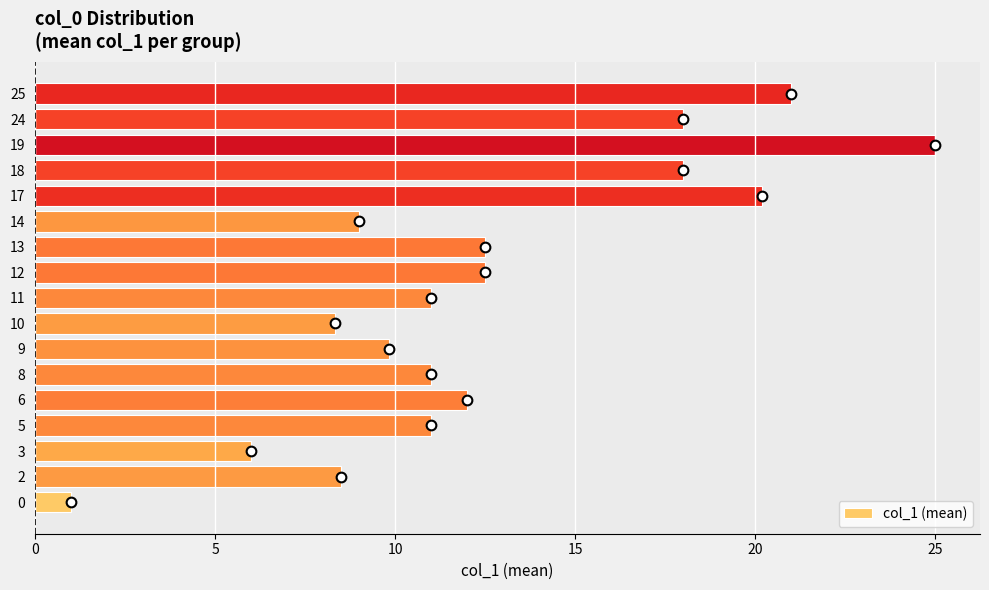

Does the chart contain any negative values?

No